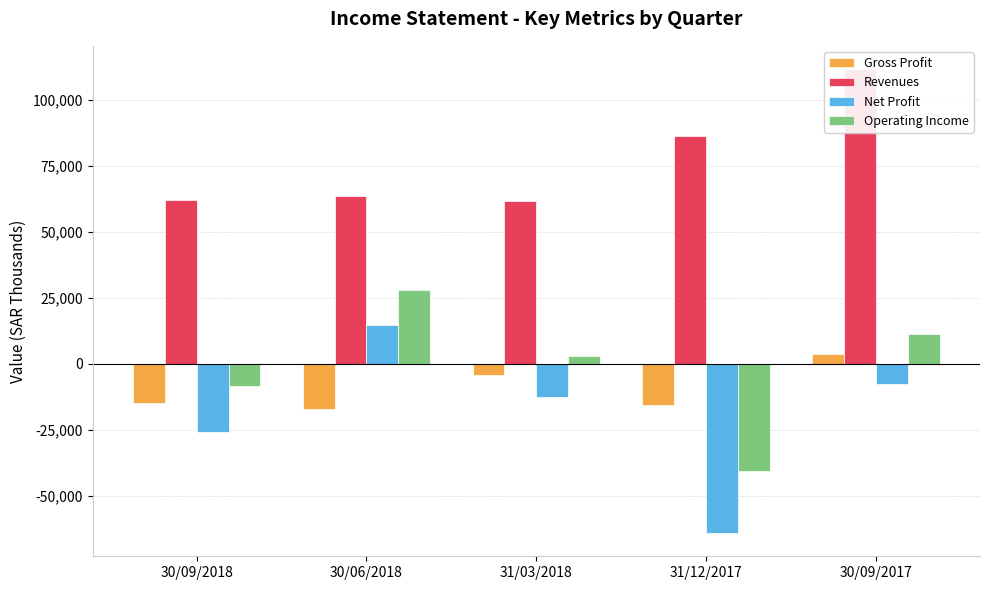

How many bars are there in total?

20